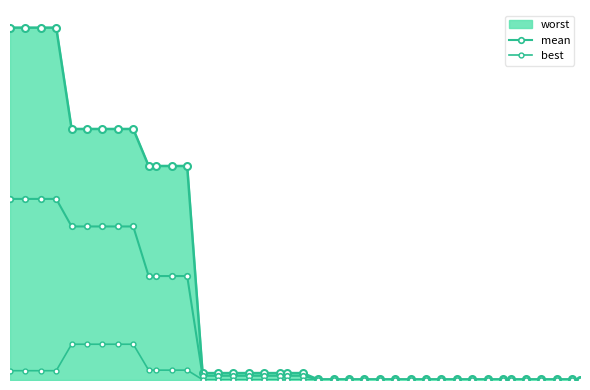

At how many categories does at least one series exceed 1?

9